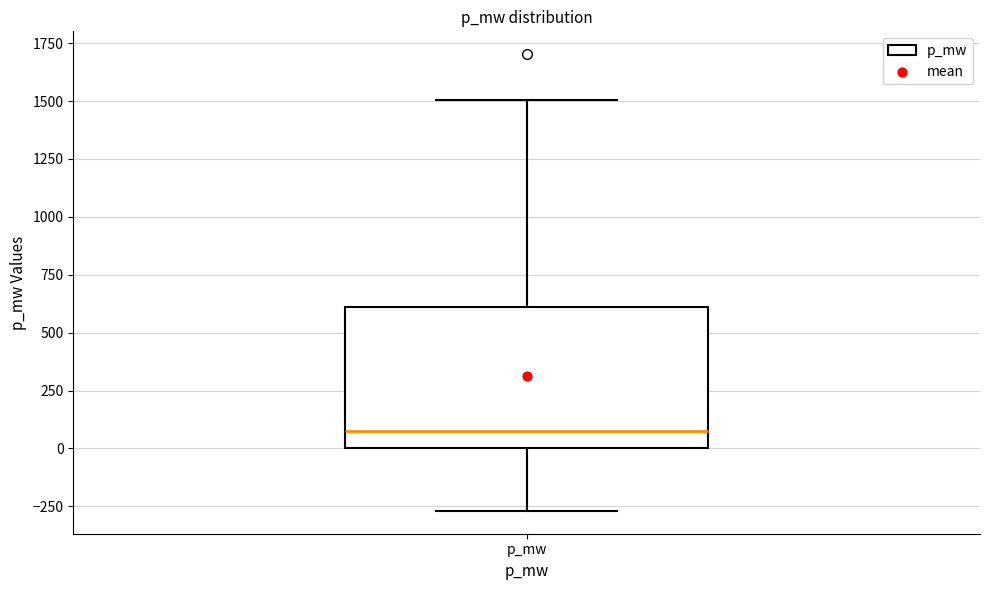

Read this box plot against the y-axis: the position of the median line, the range covered by the box, and the ends of both whiskers. The values are not printed on the chart, so give them approximately, as read against the axis.

median 100, box 0 to 600, whiskers -250 to 1500